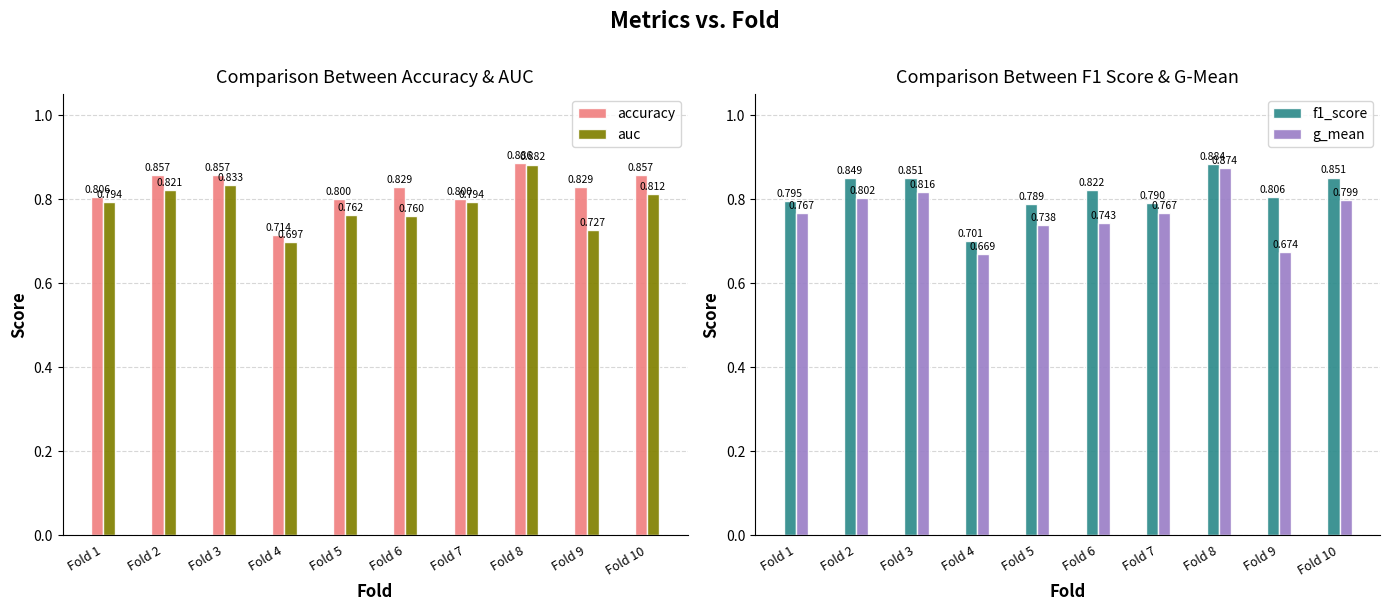

What is the difference between the accuracy values at Fold 1 and Fold 3?

0.1